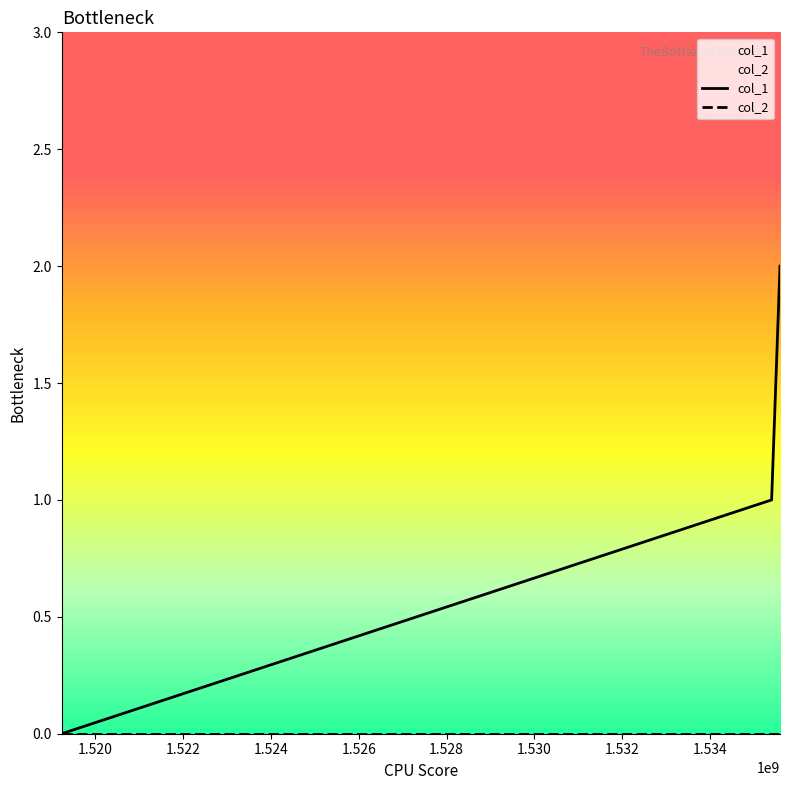

Which series has the widest spread of values?

col_1